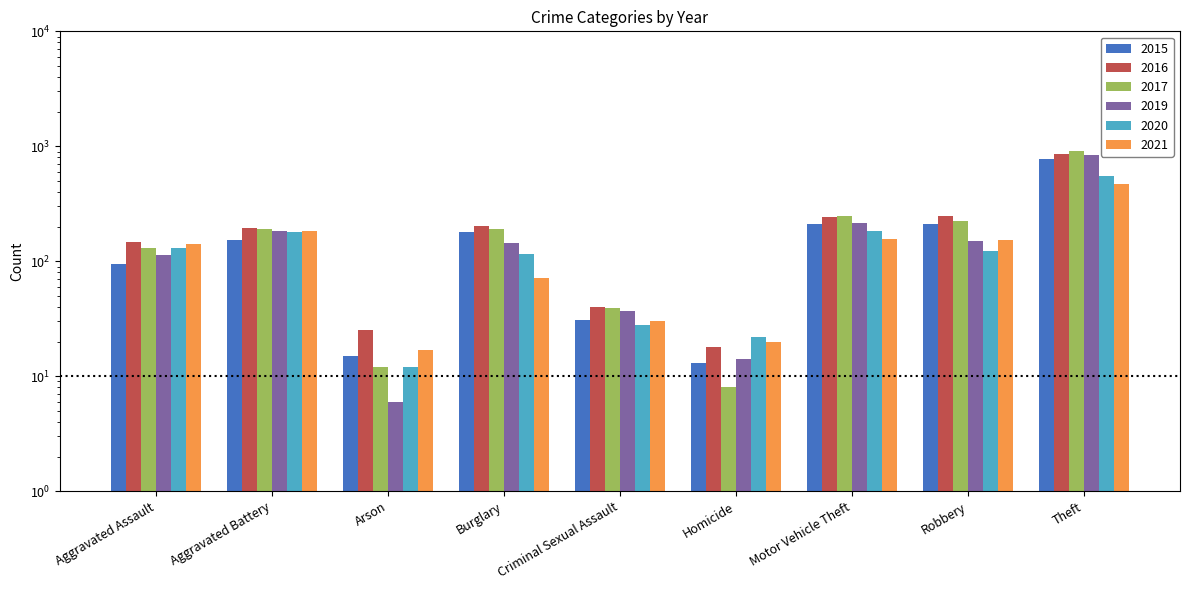

Is it true that 2016 equals 858 at Theft?

True